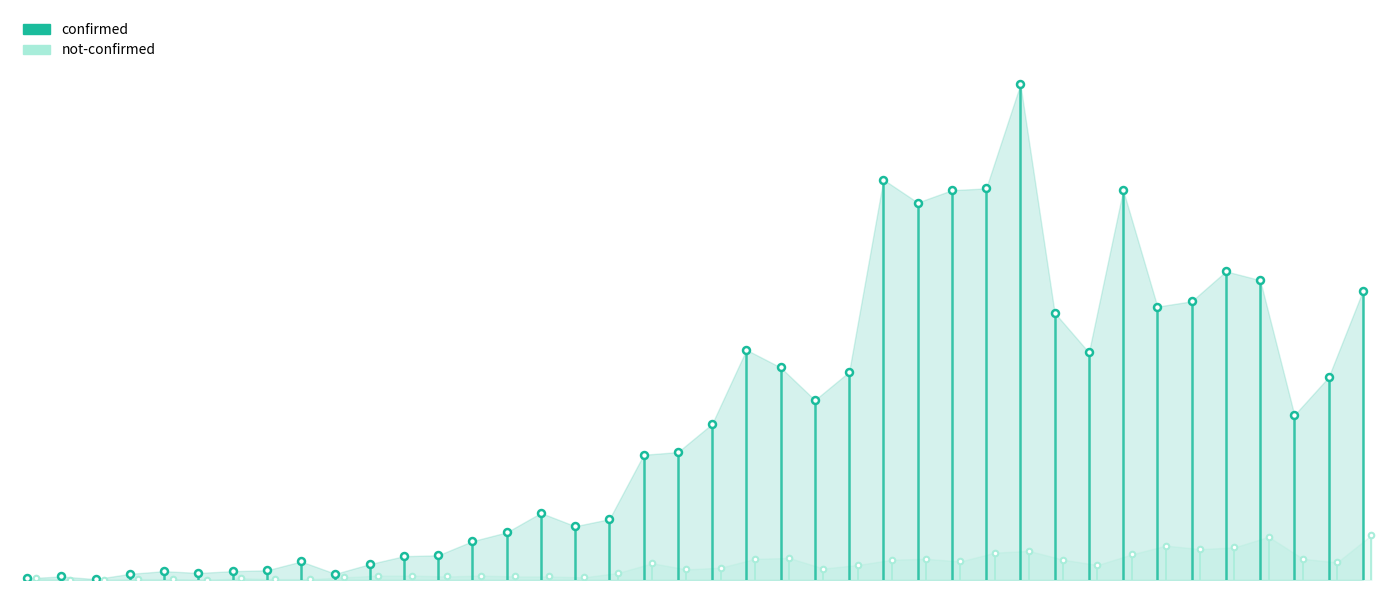

True or false: not-confirmed and confirmed intersect in this chart.

False